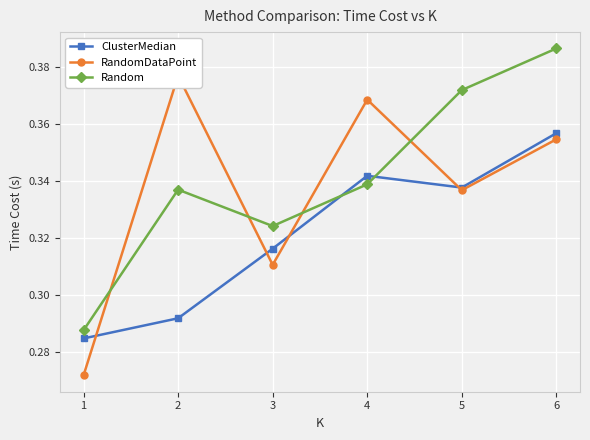

Is it true that RandomDataPoint equals 0.3 at 3?

True